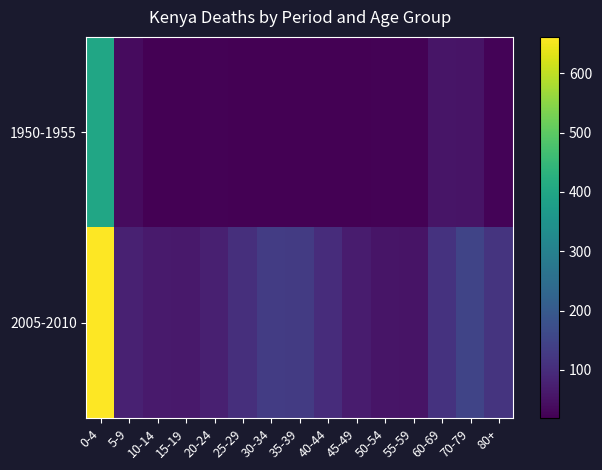

Which series has the largest range (max minus min)?

2005-2010